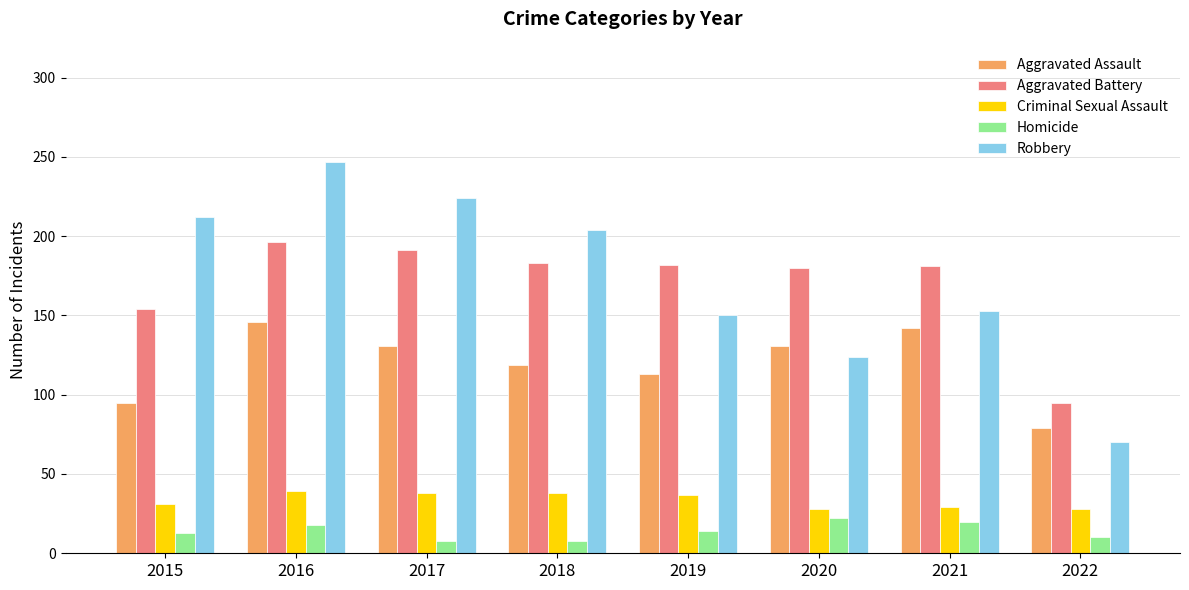

What is the lowest value of the Robbery series?

70